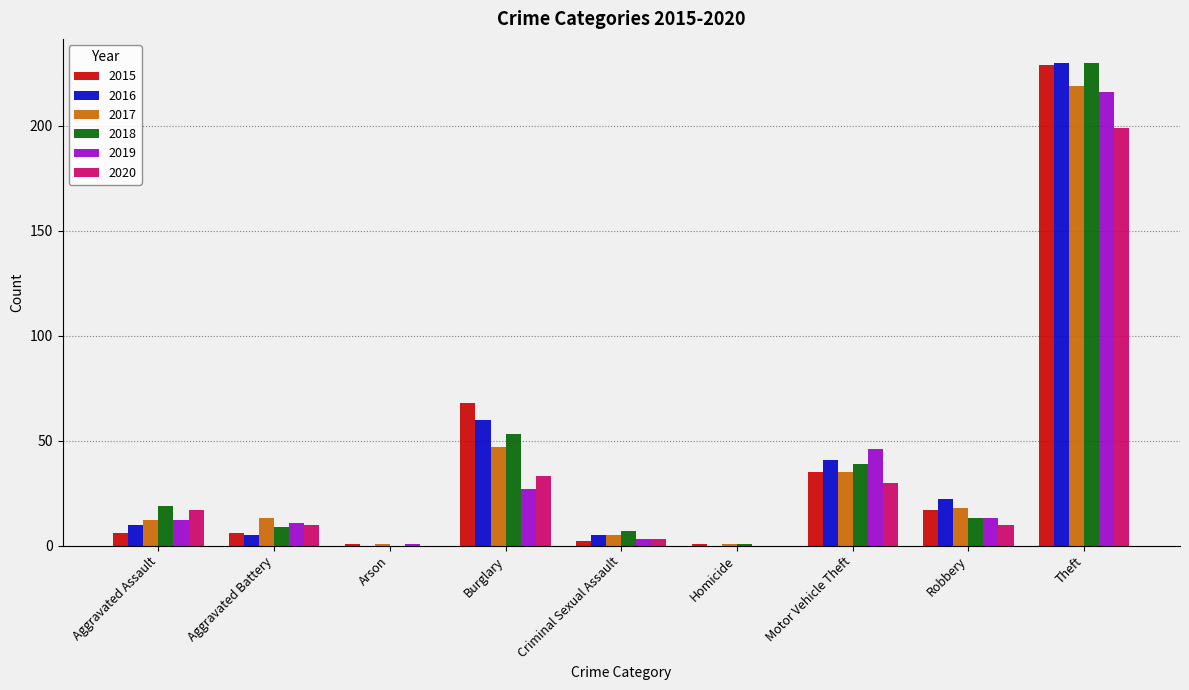

Is the value of 2015 at Aggravated Battery greater than the value of 2017 at Theft?

No